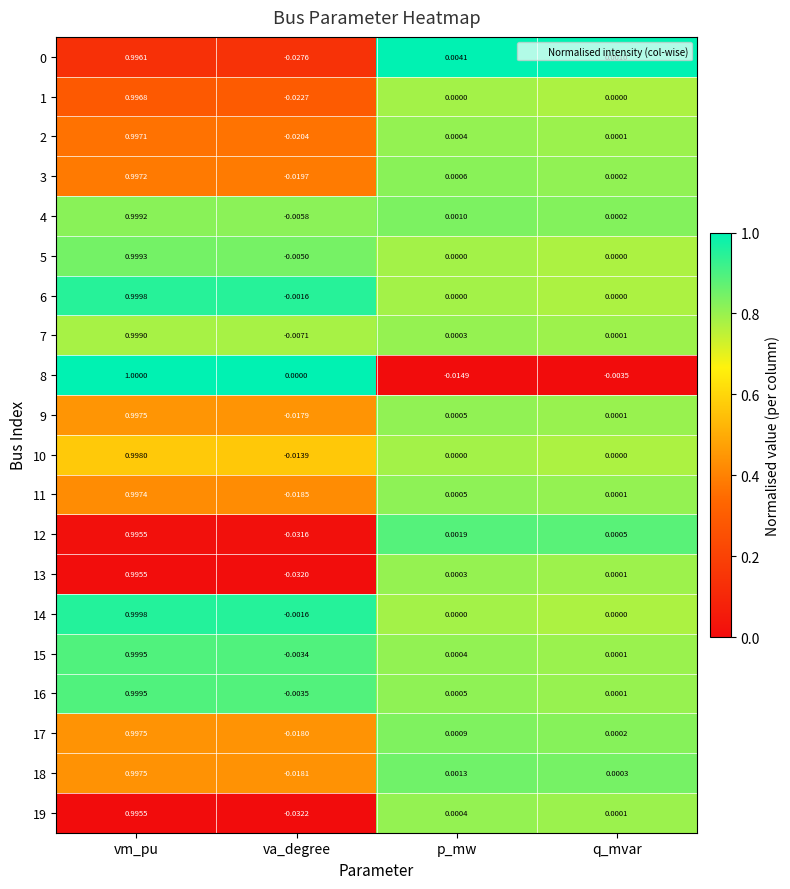

At which label does 15 first exceed 0?

vm_pu